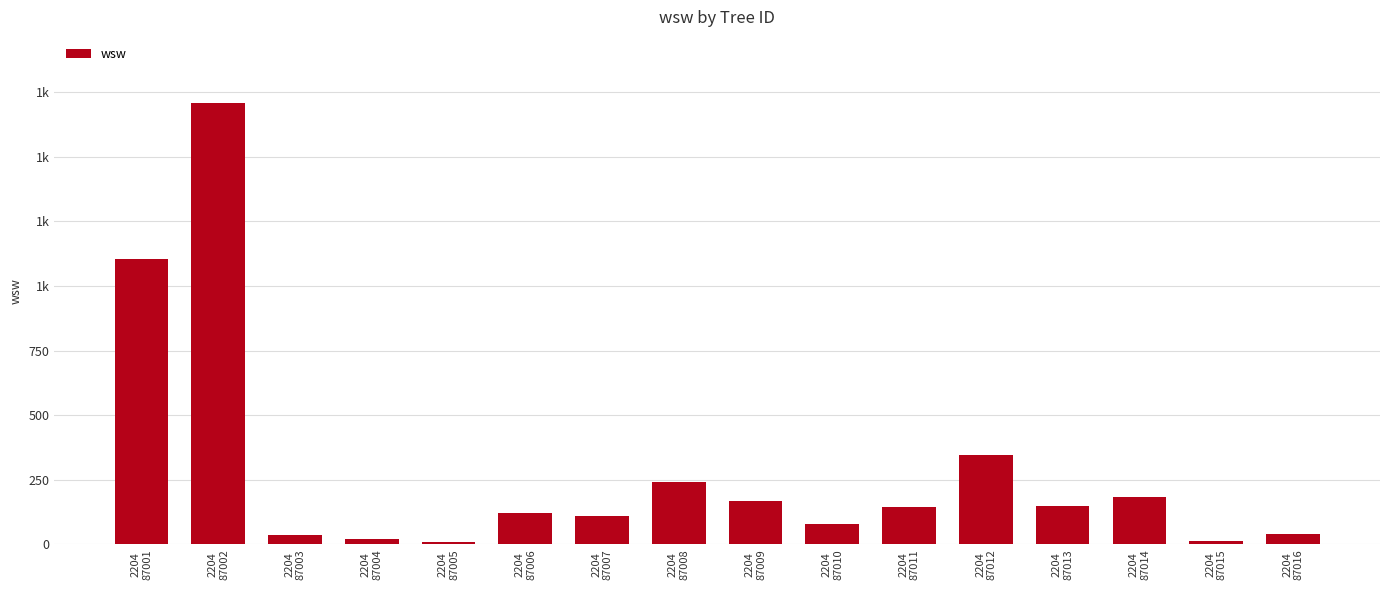

What is the difference between the maximum and minimum values?

1698.4